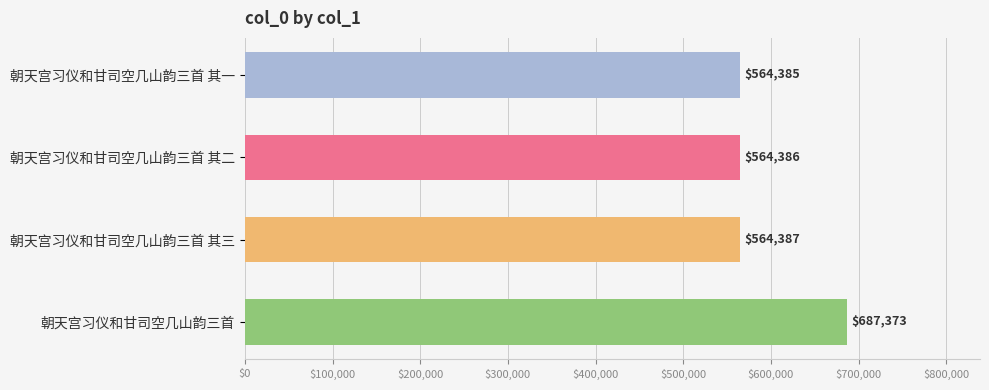

The value at 朝天宫习仪和甘司空几山韵三首 其一 is 340358. True or false?

False